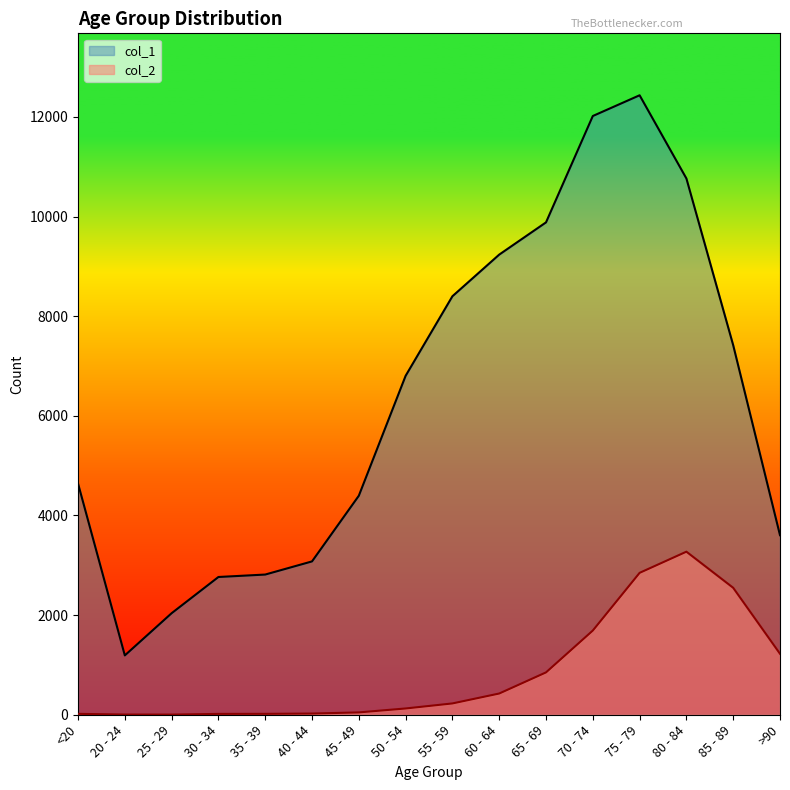

Rank the series by their maximum value, from lowest to highest.

col_2, col_1